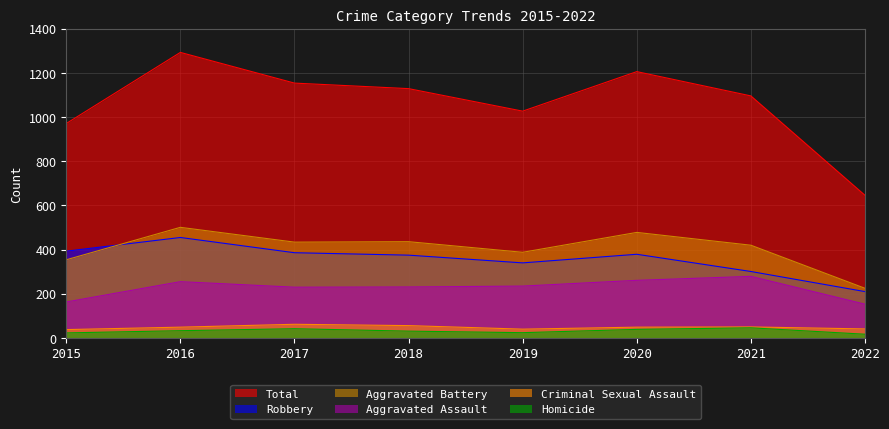

Reading left to right, transcribe all the data shown in this chart.

Aggravated Assault: 163	255	230	231	235	261	279	153
Aggravated Battery: 354	501	434	436	388	478	420	225
Criminal Sexual Assault: 38	49	62	56	40	49	50	41
Homicide: 23	33	42	31	24	39	46	17
Robbery: 393	455	386	375	340	379	301	210
Total: 971	1293	1154	1129	1027	1206	1096	646